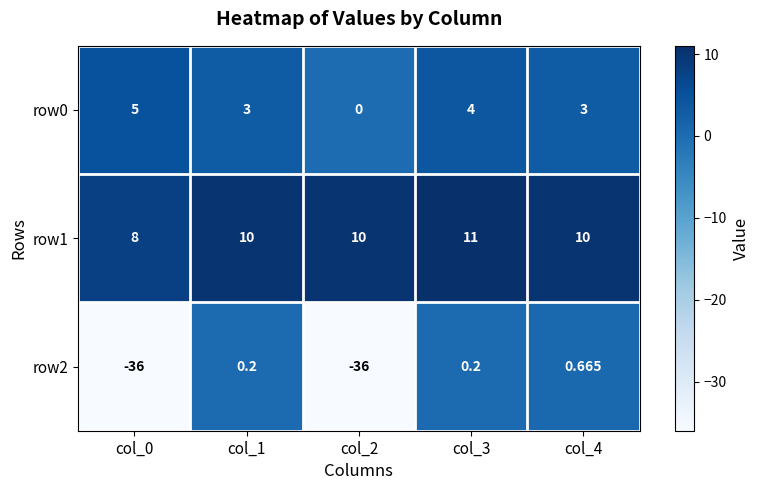

Is the value of row2 at col_2 greater than the value of row1 at col_4?

No